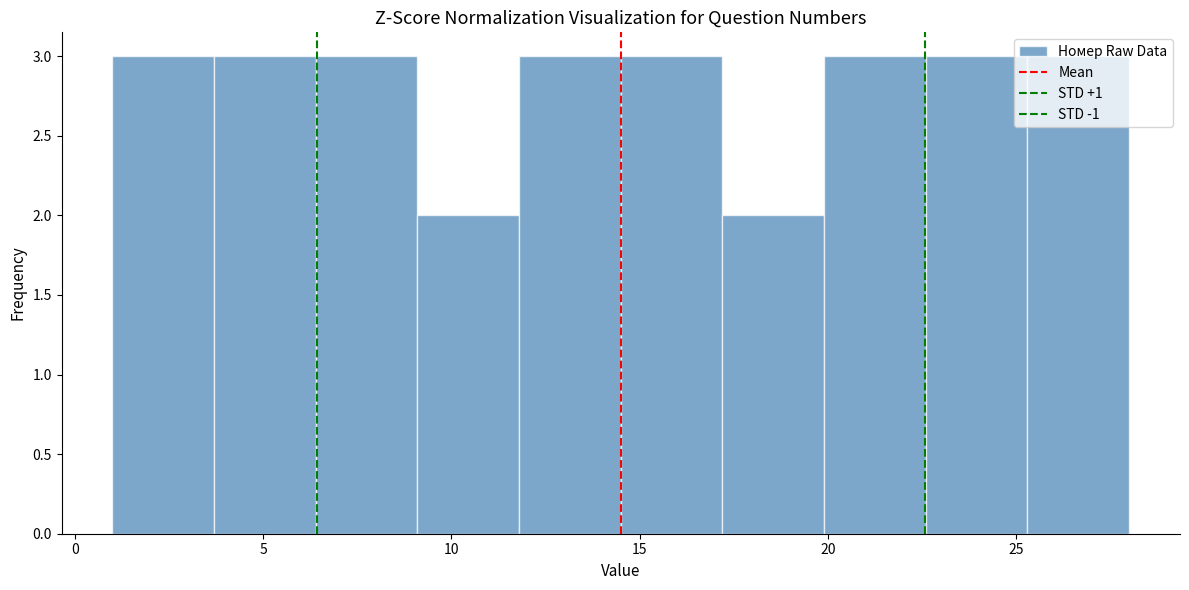

Reading left to right, transcribe this chart: for each bar, give the range it covers on the x-axis and its height. Neither the bar edges nor the heights are printed on the chart, so give them approximately, as read against the axes.

1.0 to 3.7: 3
3.7 to 6.4: 3
6.4 to 9.1: 3
9.1 to 11.8: 2
11.8 to 14.5: 3
14.5 to 17.2: 3
17.2 to 19.9: 2
19.9 to 22.6: 3
22.6 to 25.3: 3
25.3 to 28.0: 3